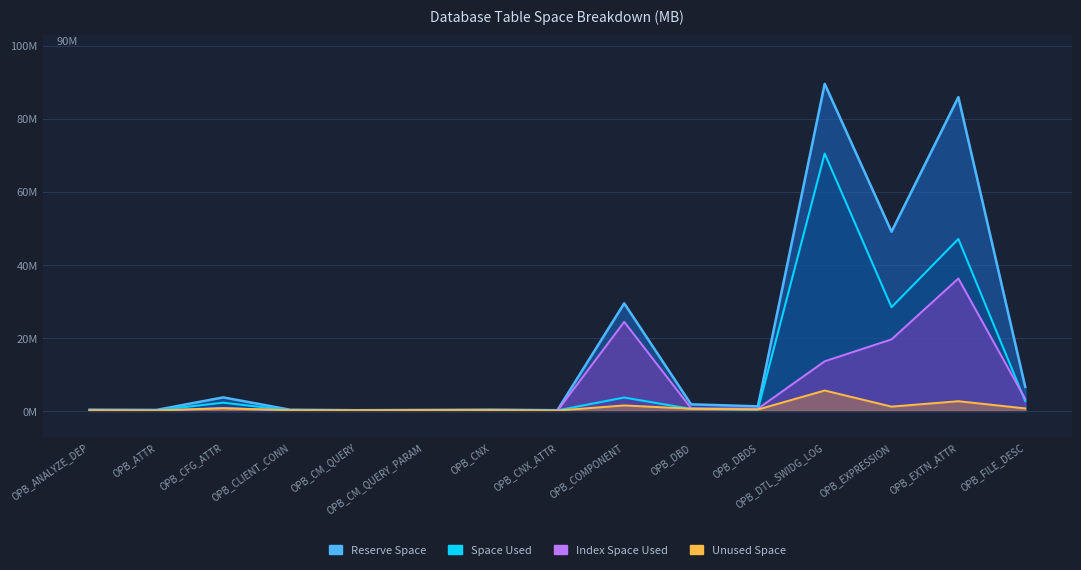

The unused_space series shows 0.1 at OPB_CLIENT_CONN. True or false?

True